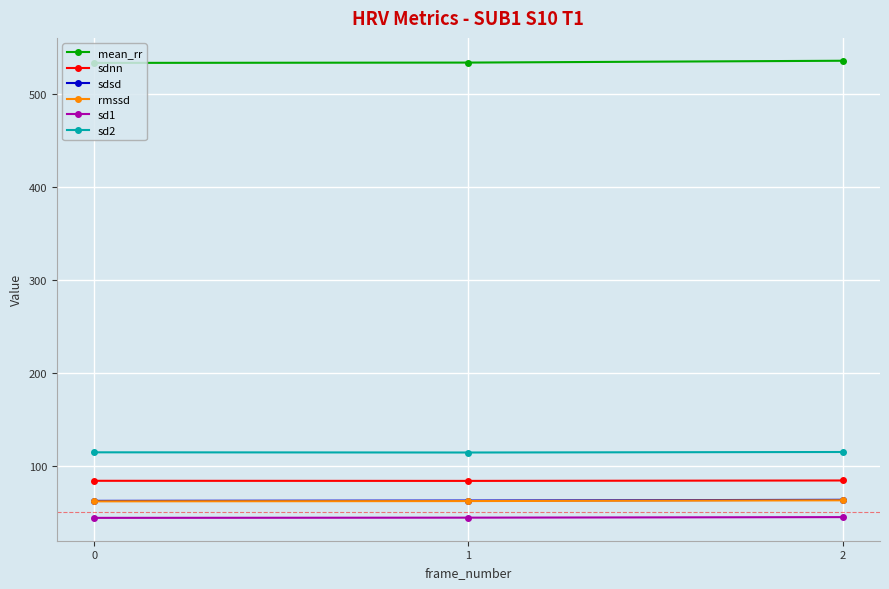

True or false: mean_rr has a value of 533.2 at 0.

True